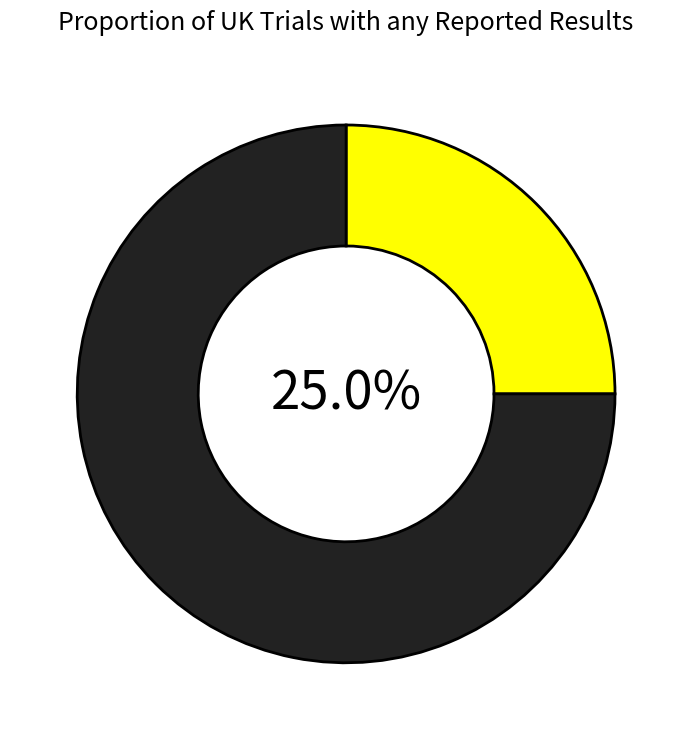

Does any single category account for the majority?

Yes